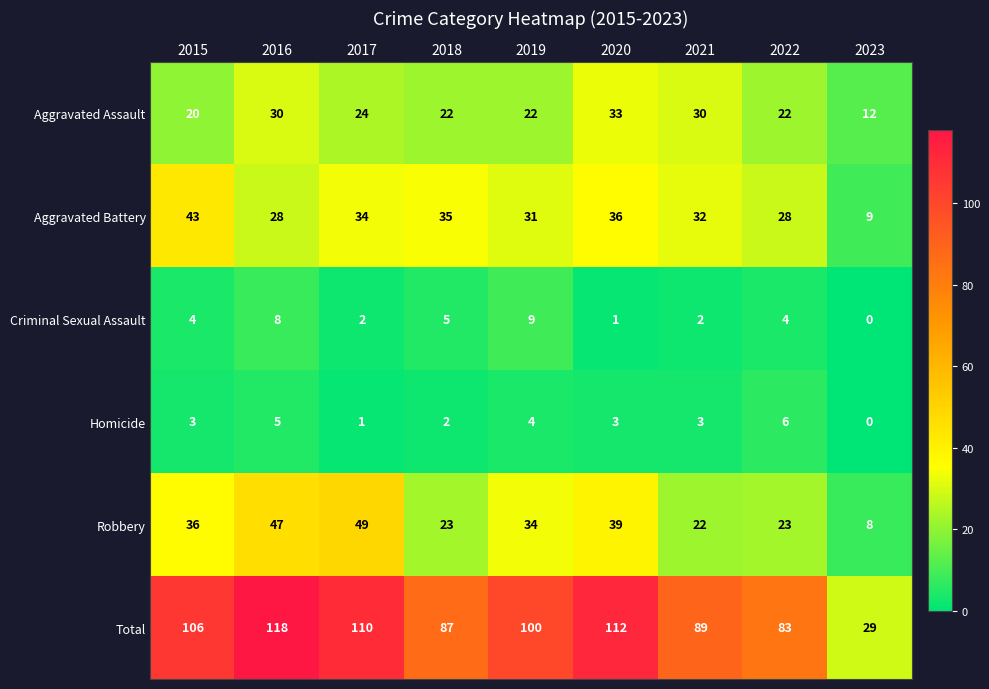

The value of Homicide at 2020 is 5. True or false?

False